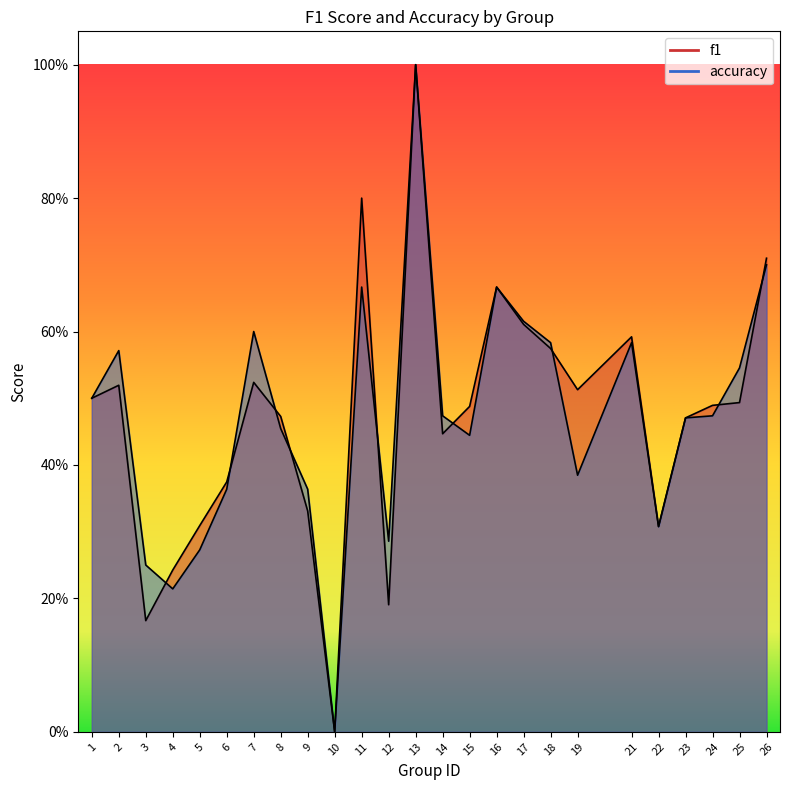

How many values in accuracy are above zero?

24